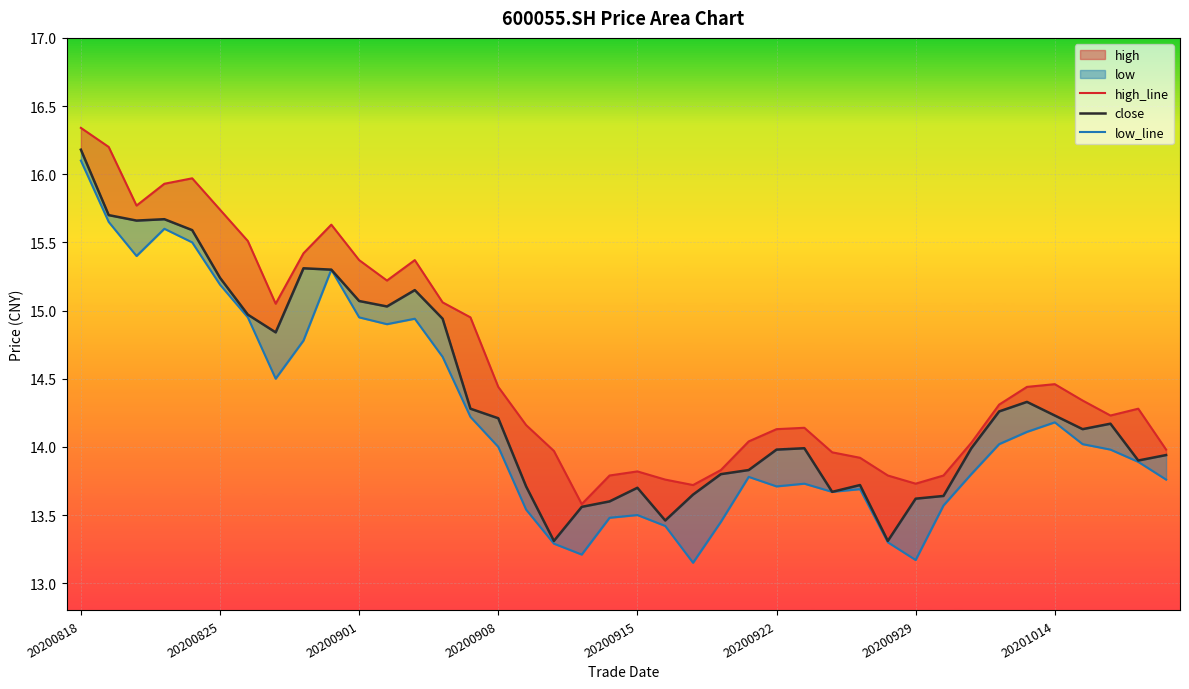

True or false: high_line and close intersect in this chart.

False